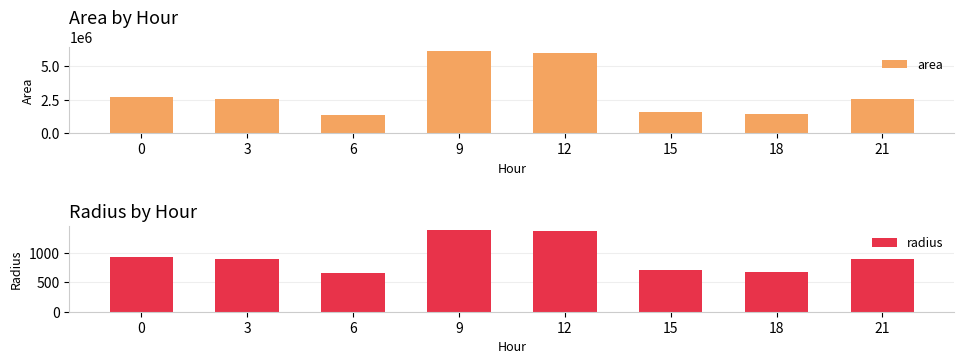

What is the label of the 13th bar from the left?

12